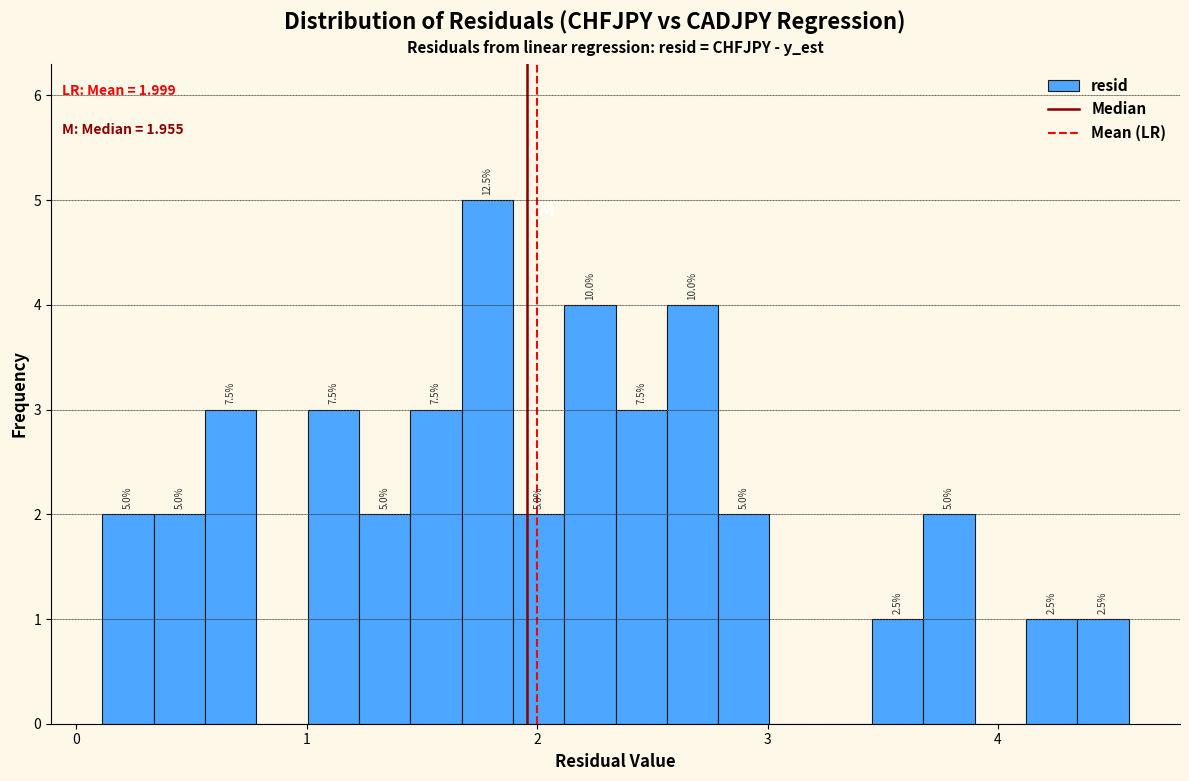

Read against the x-axis, roughly where is the centre of the tallest bar?

1.8